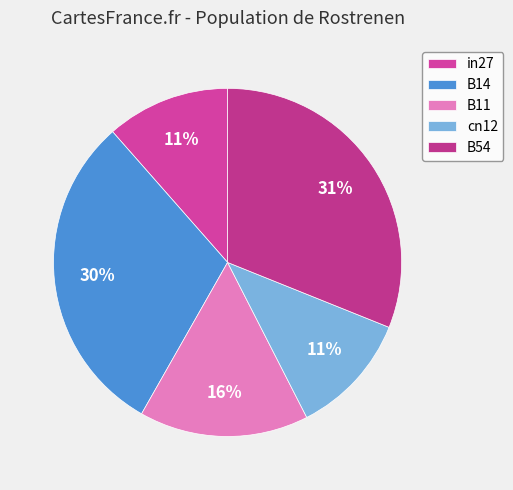

Which slice is the largest?

B54